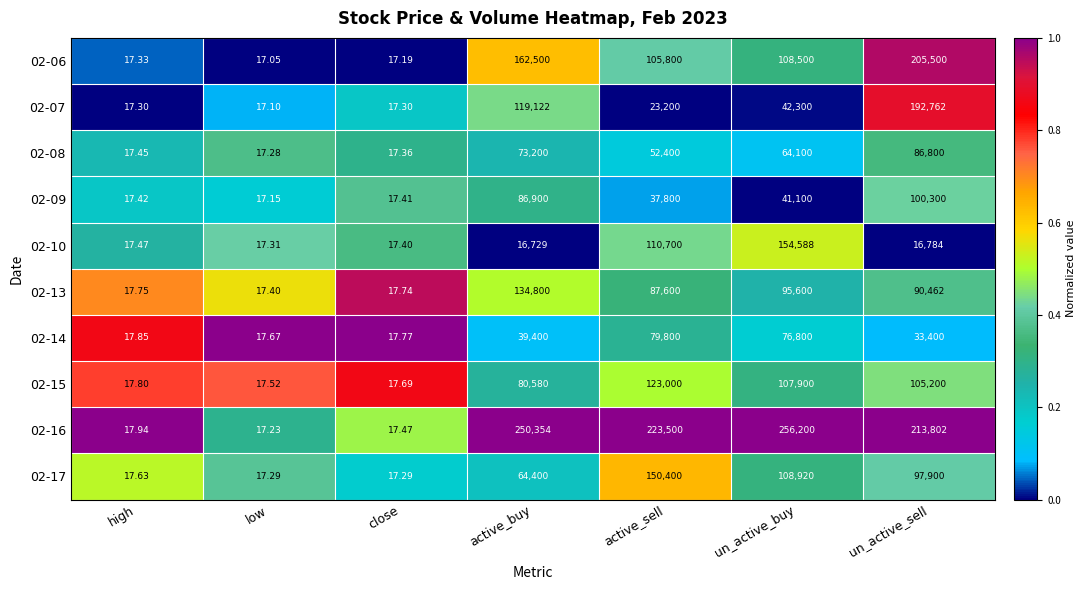

What is the difference between the highest and lowest values at low?

0.6